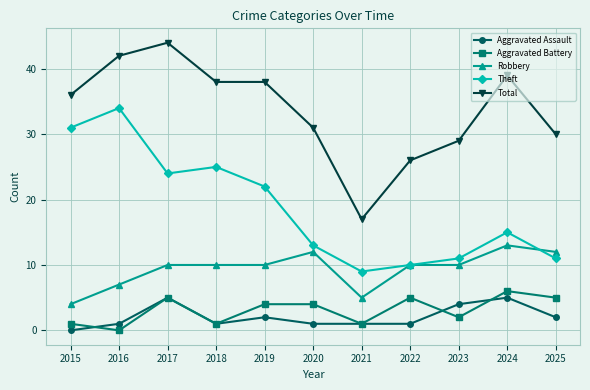

How many Robbery values are between 7 and 12?

8